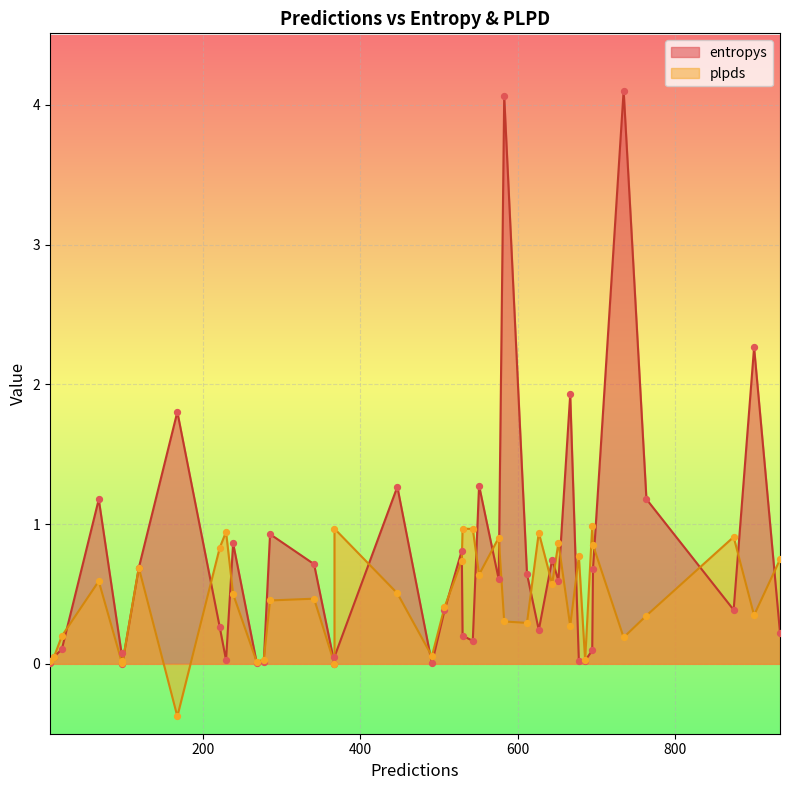

At how many categories does at least one series exceed 0?

40